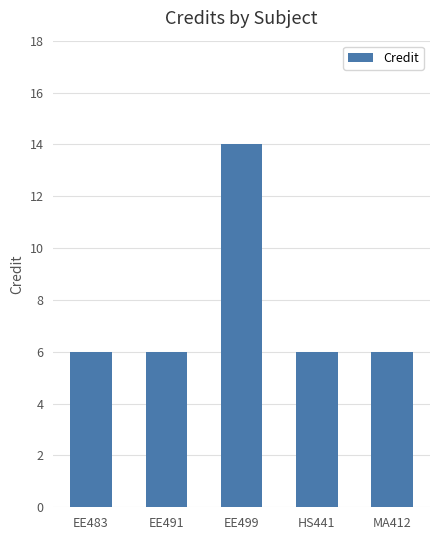

What is the ratio of the value at EE483 to the value at EE499?

0.4